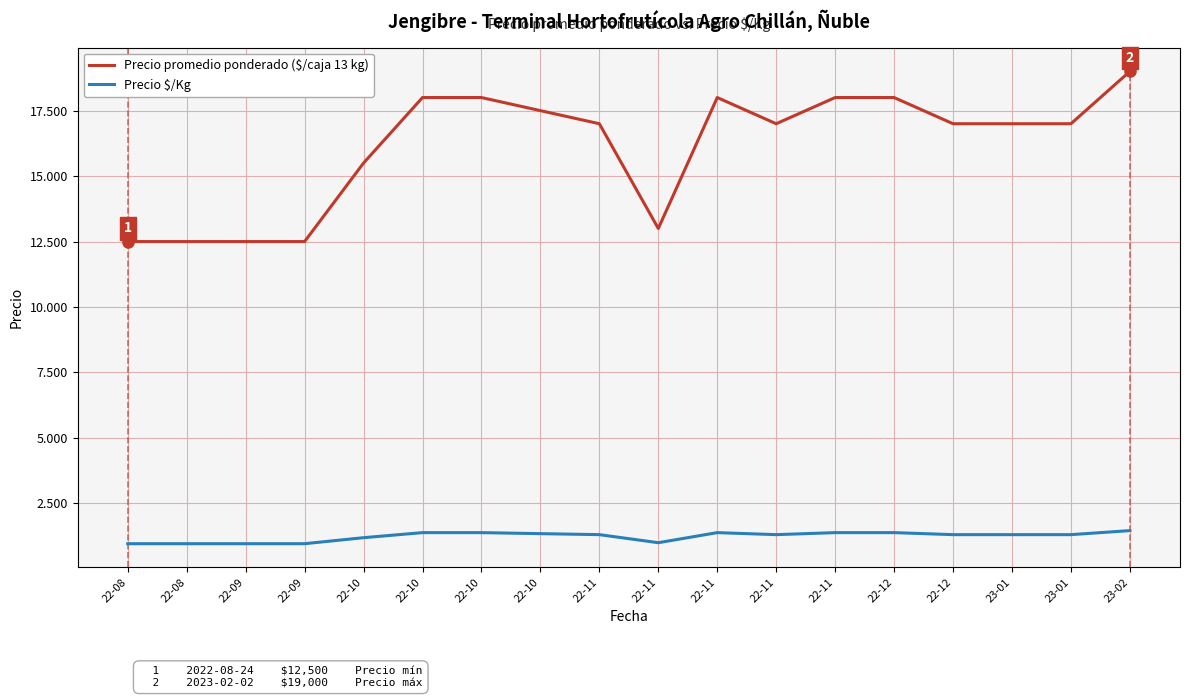

What is the average value of the Precio promedio ponderado ($/caja 13 kg) series?

16111